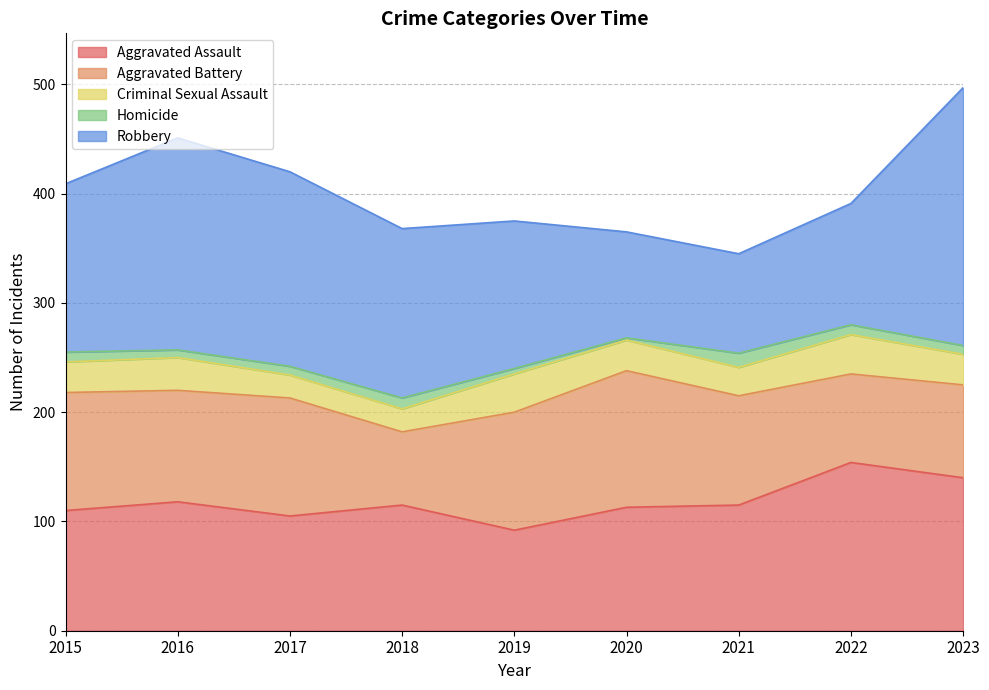

In Criminal Sexual Assault, how many points are lower than both neighbors (excluding endpoints)?

1